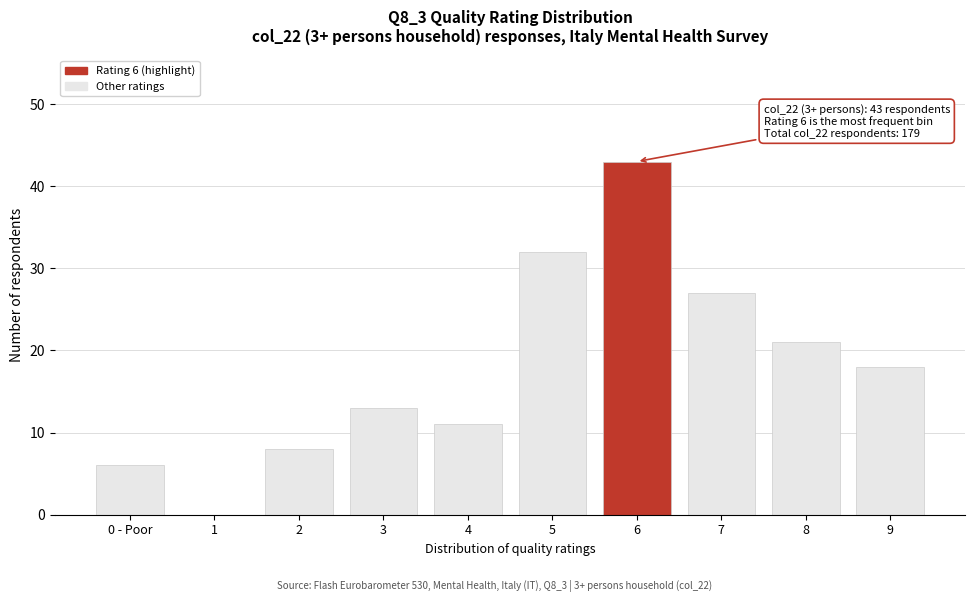

Reading left to right, list all the values displayed in this chart.

0 - Poor=6	1=0	2=8	3=13	4=11	5=32	6=43	7=27	8=21	9=18